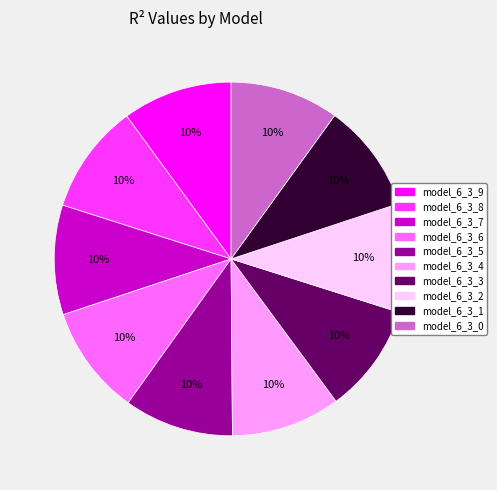

Combined, do model_6_3_5 and model_6_3_0 account for over 50%?

No